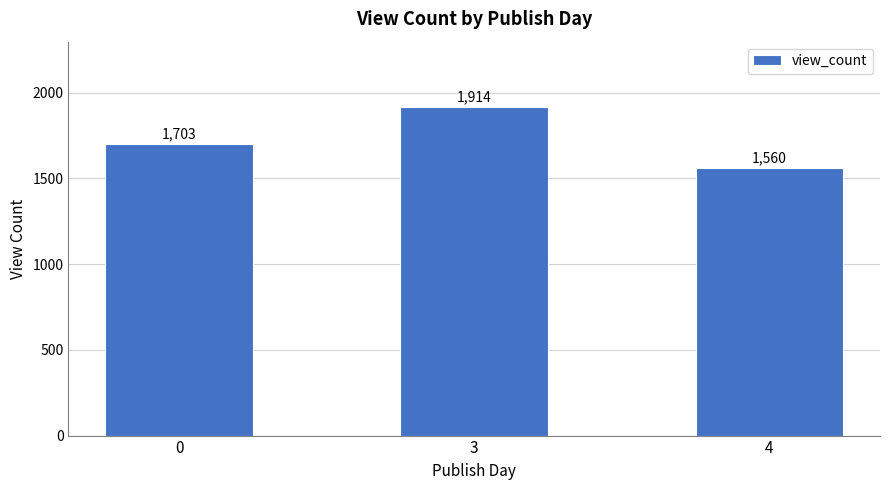

What is the change in value from 3 to 4?

-354